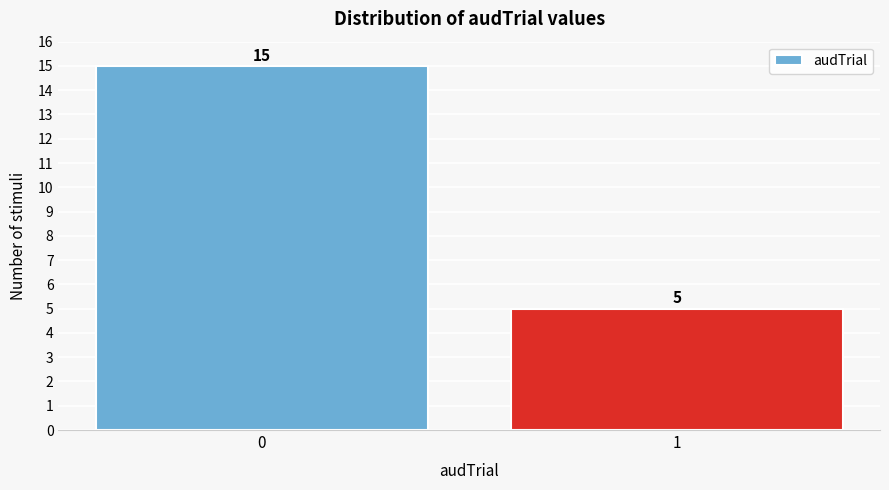

Reading left to right, extract all data points from this chart.

15	5